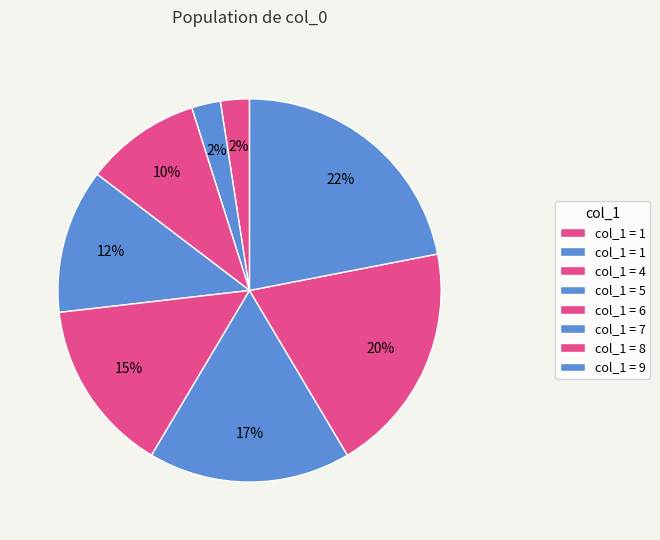

How many slices are in this pie chart?

8